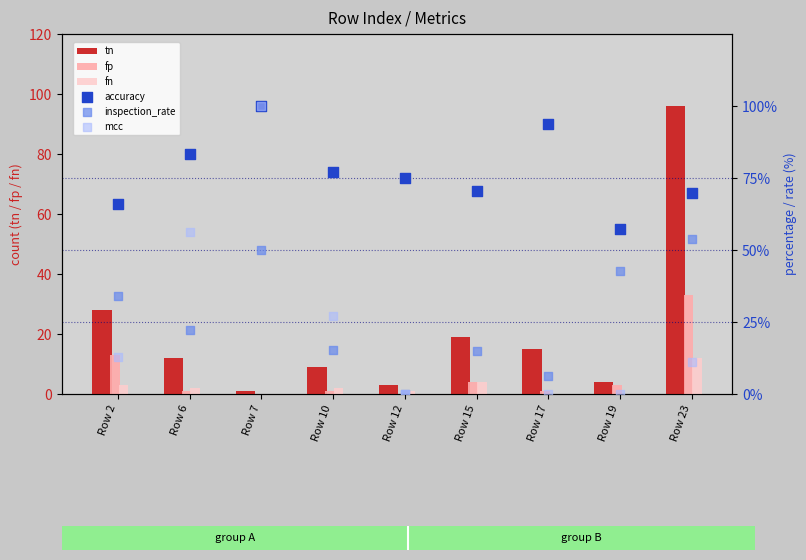

What is the total value across all series at Row 15?

94.8